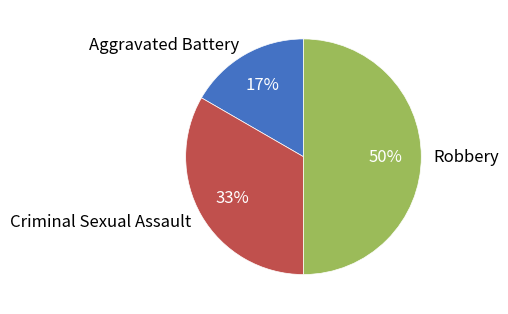

What is the largest slice in the pie chart?

Robbery